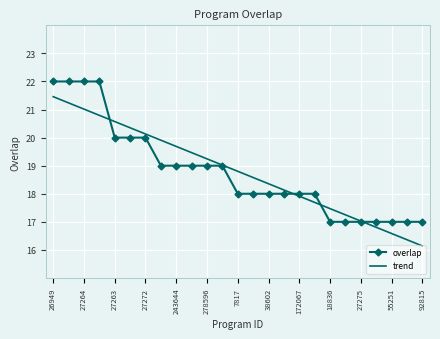

What is the greatest value displayed?

22.0